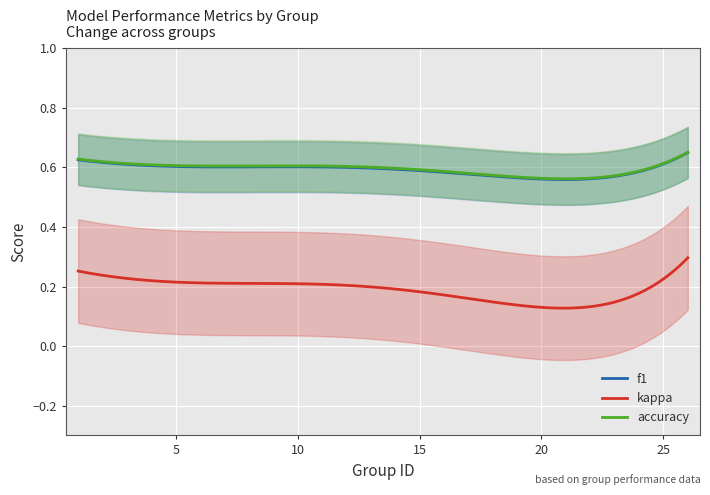

True or false: accuracy and kappa cross at least once.

False